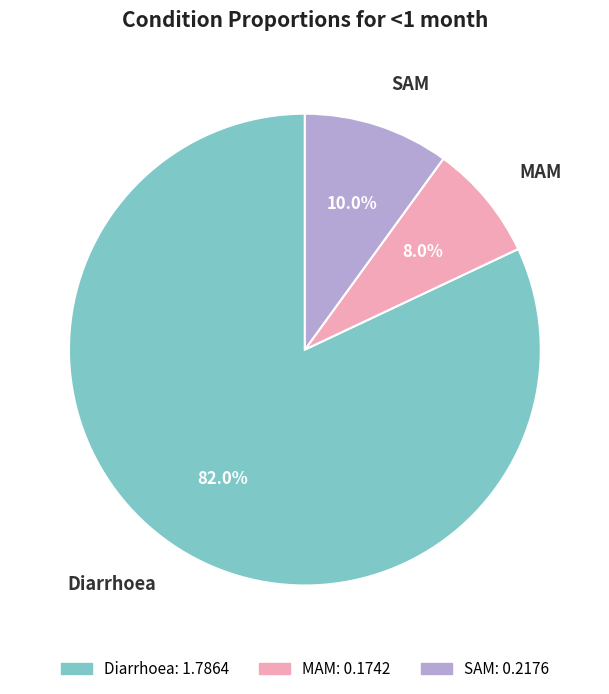

Do SAM and Diarrhoea together represent more than half of the pie?

Yes